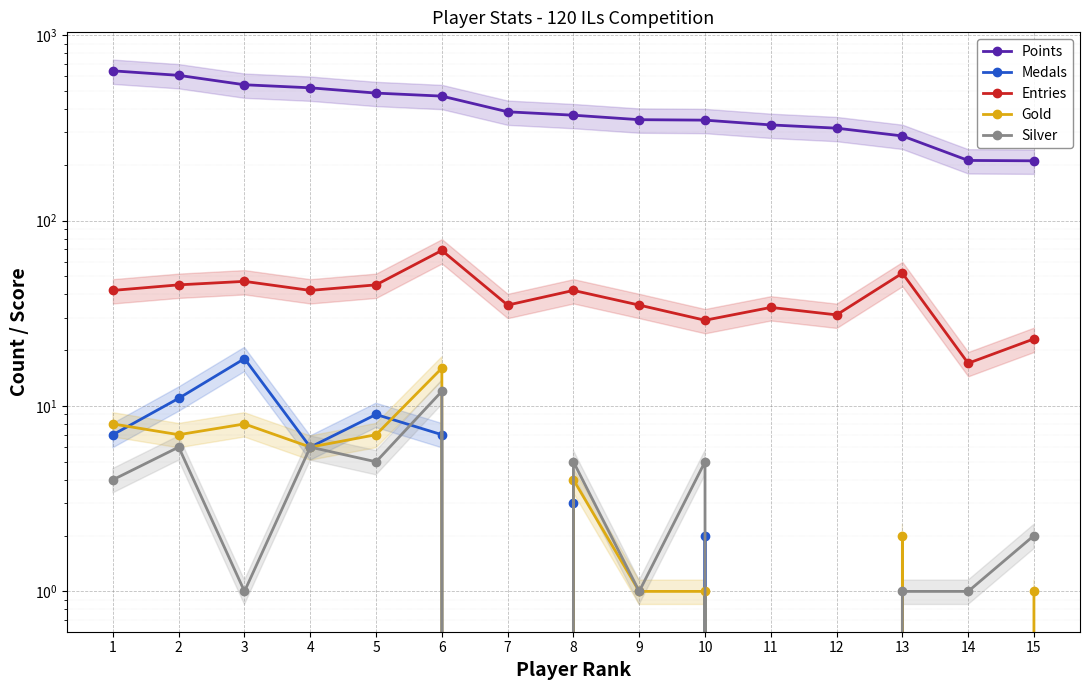

What is the total value across all series at 15?

236